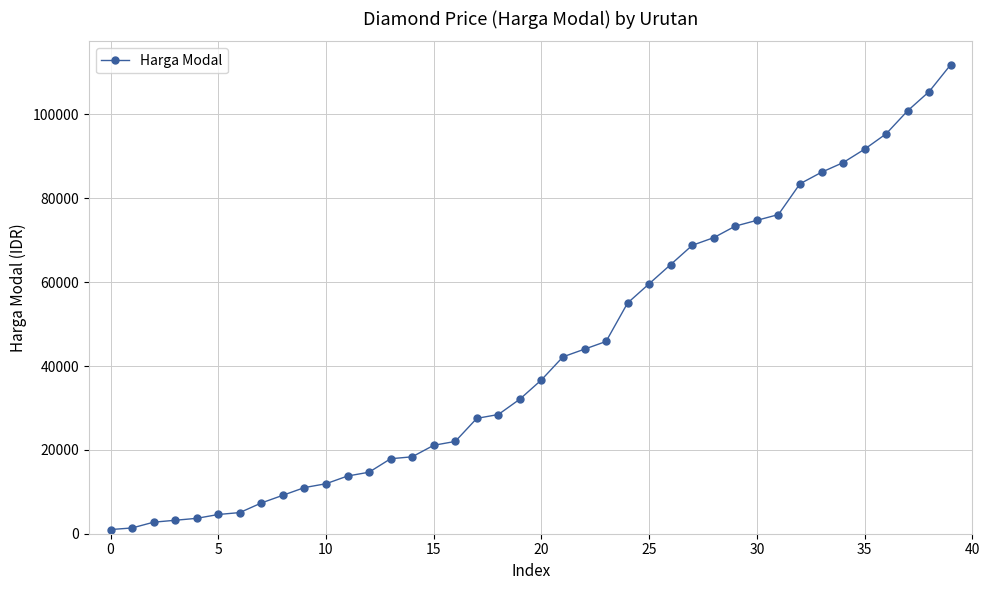

What is the difference between the maximum and second lowest values?

110512